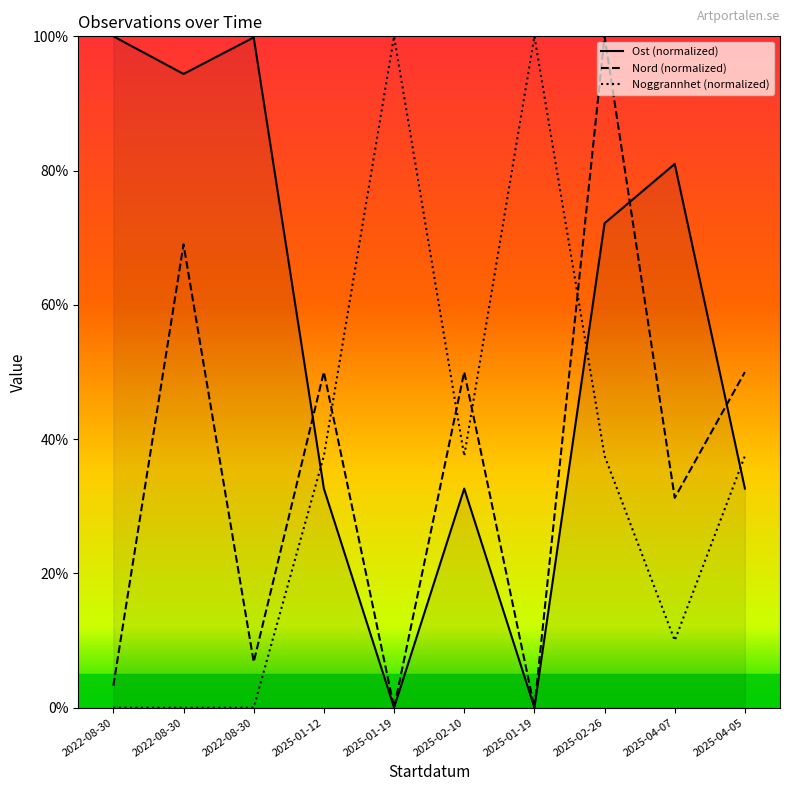

What is the label of the 1st point from the right?

2025-04-05